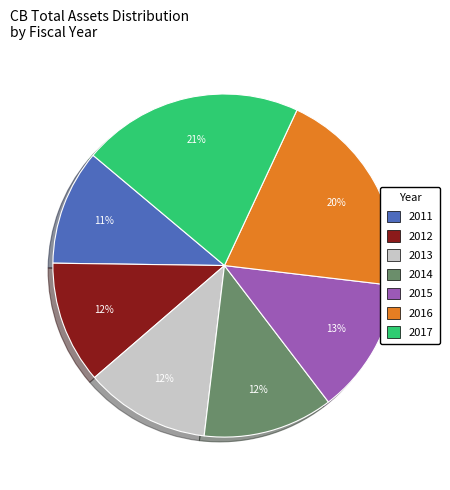

Do 2012 and 2013 together represent more than half of the pie?

No